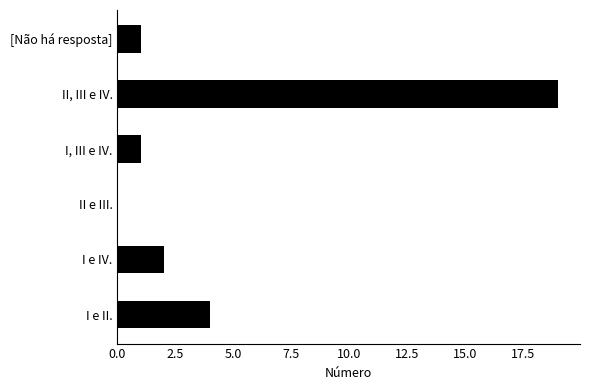

Which has a higher value, I e IV. or II e III.?

I e IV.